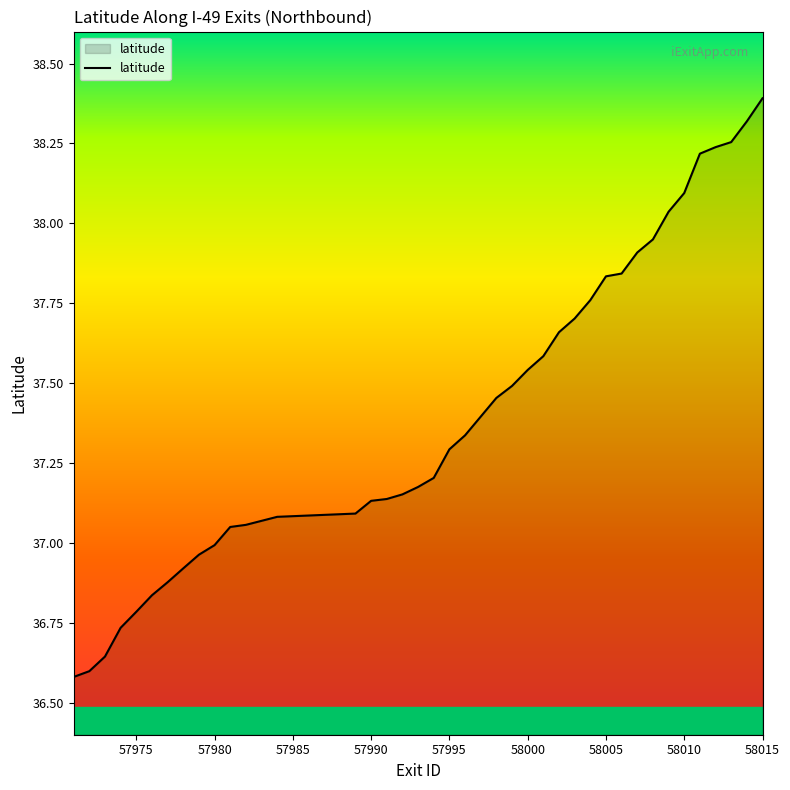

What is the greatest value displayed?

38.4